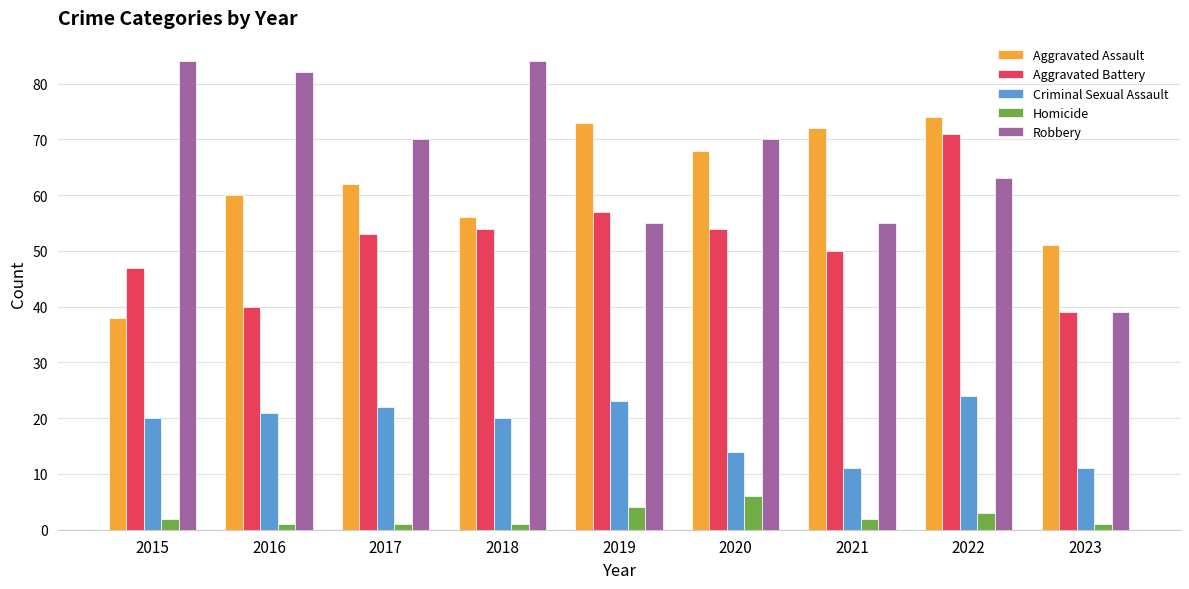

What is the difference between the Criminal Sexual Assault values at 2017 and 2015?

2